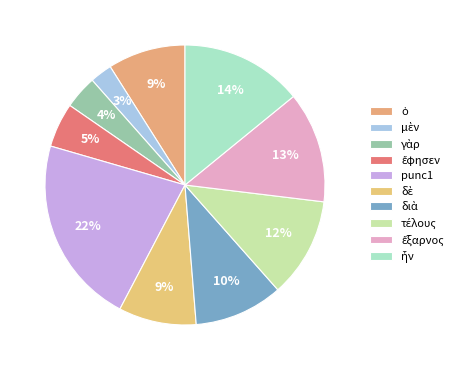

Which category has the biggest portion of the pie?

punc1